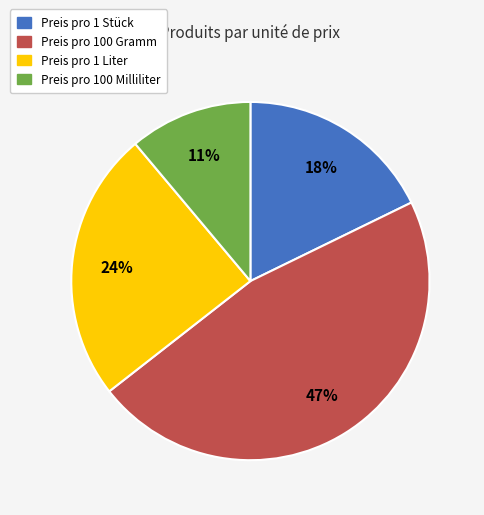

Combined, do Preis pro 1 Liter and Preis pro 100 Gramm account for over 50%?

Yes